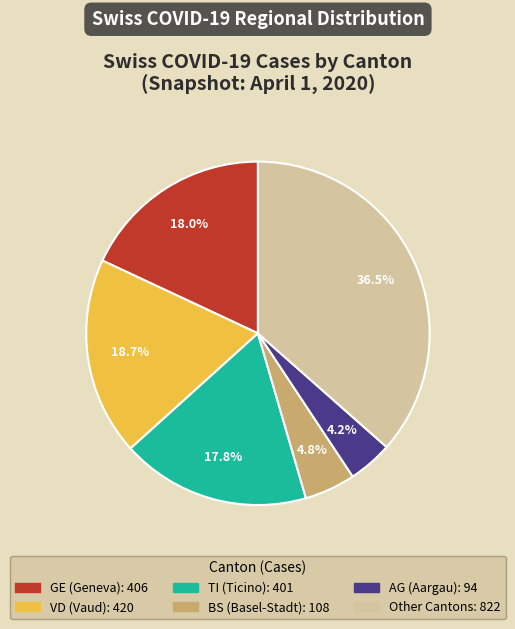

Does any single category account for the majority?

No